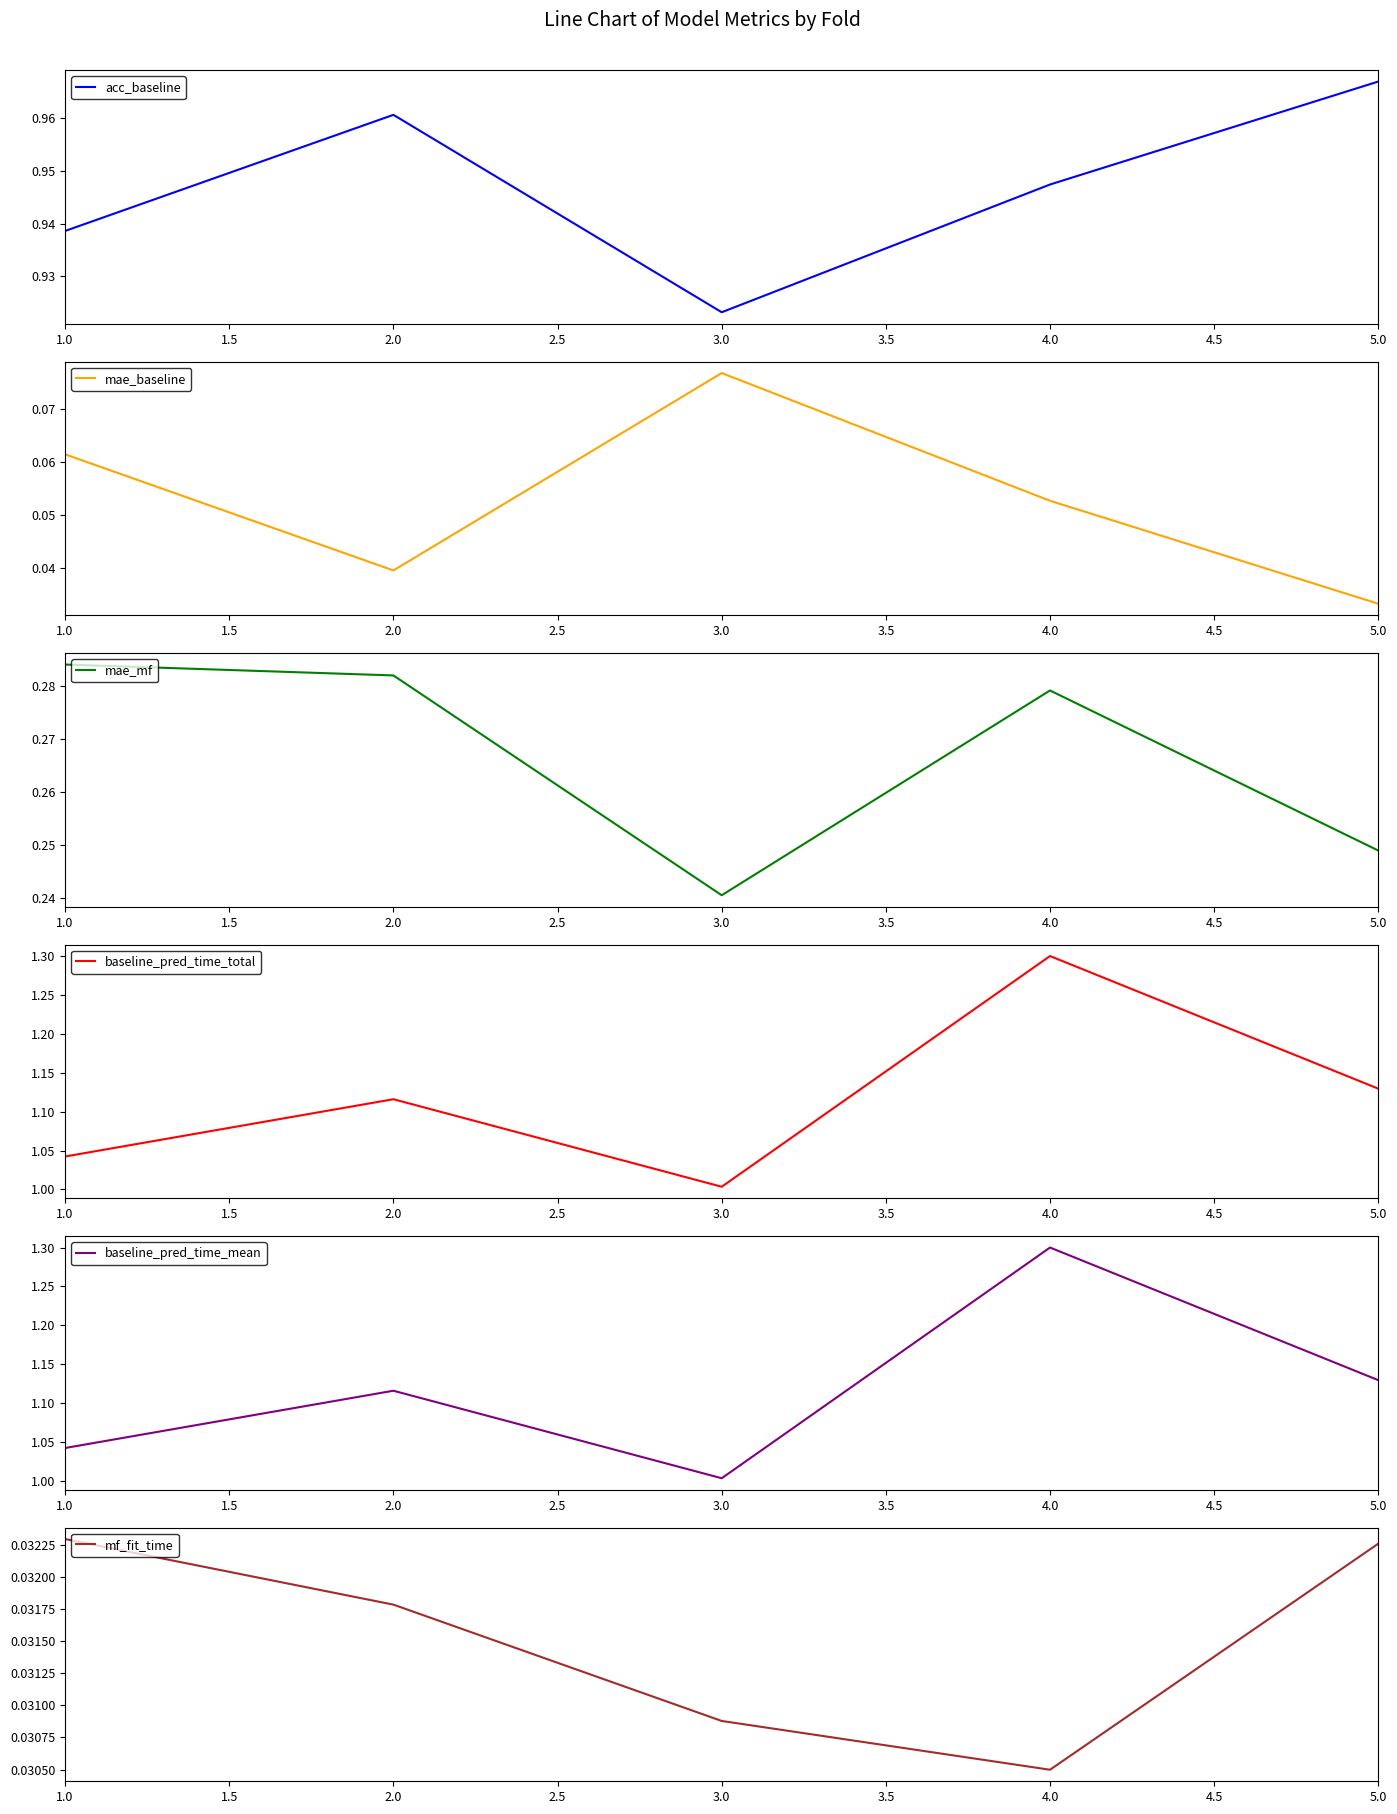

What is the value of the mae_mf point at the 4th from the left?

0.3